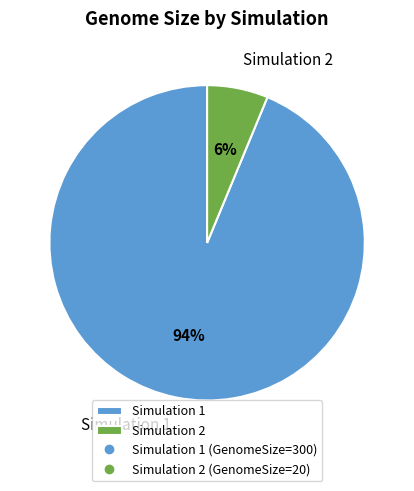

Is it true that Simulation 2 is 1% of the pie?

False